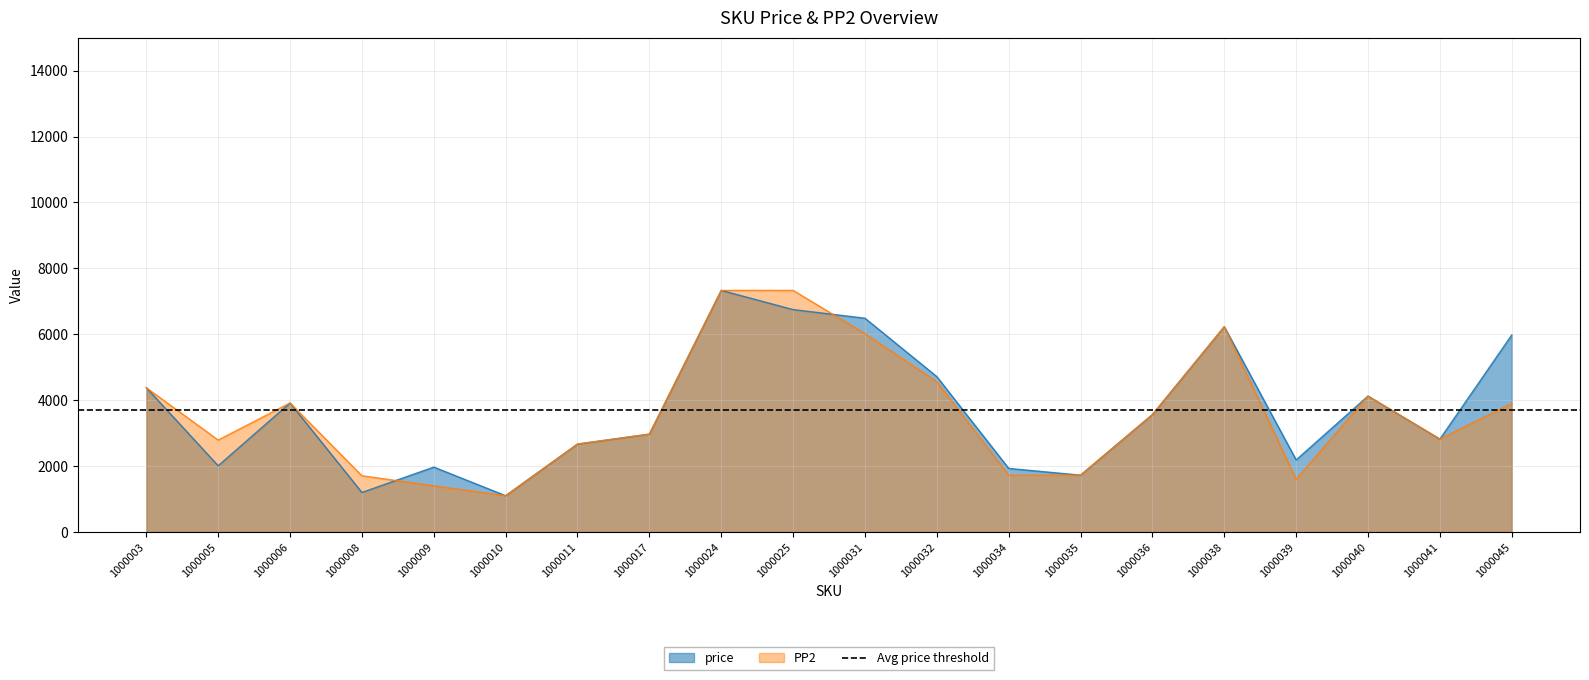

True or false: PP2 has a value of 3916 at 1000006.

True